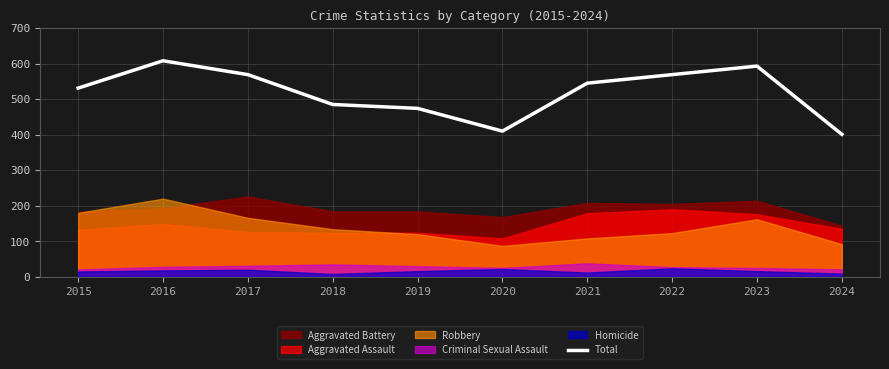

True or false: there are more than 0 points higher than both neighbors.

True